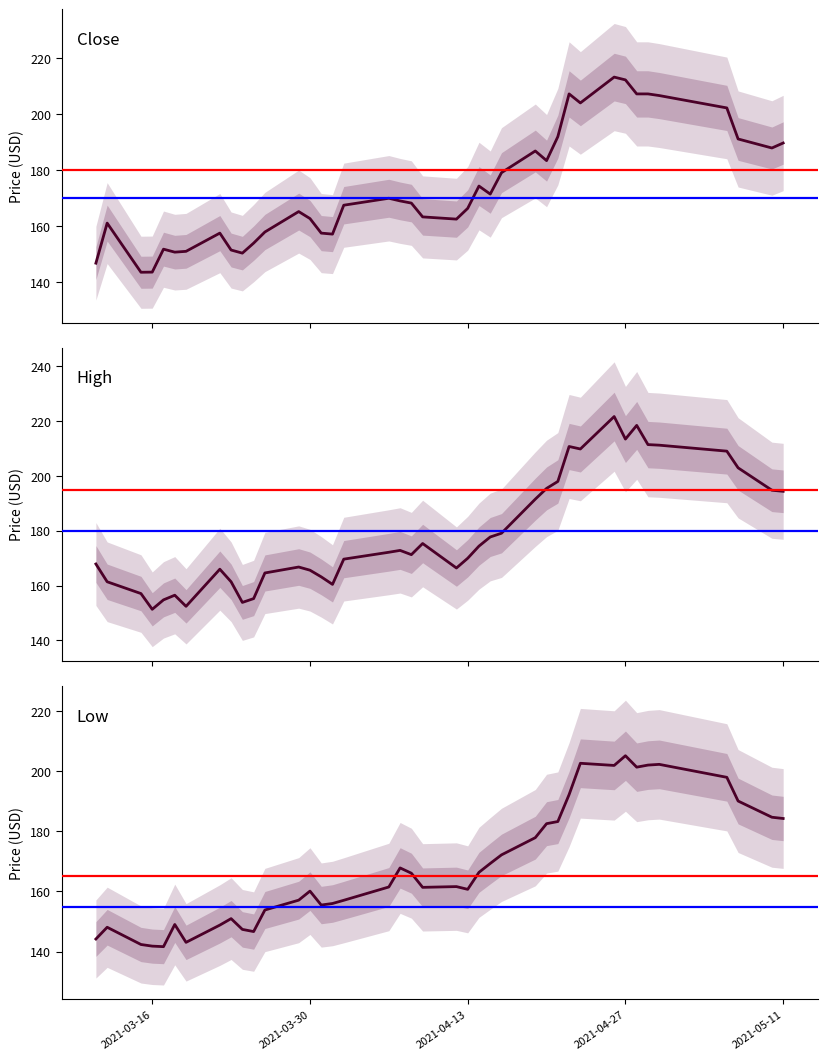

How many values in the High series exceed 172?

20